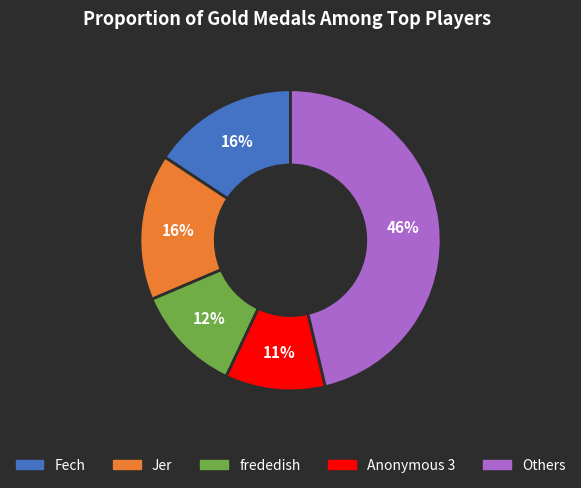

Does any single category account for the majority?

No